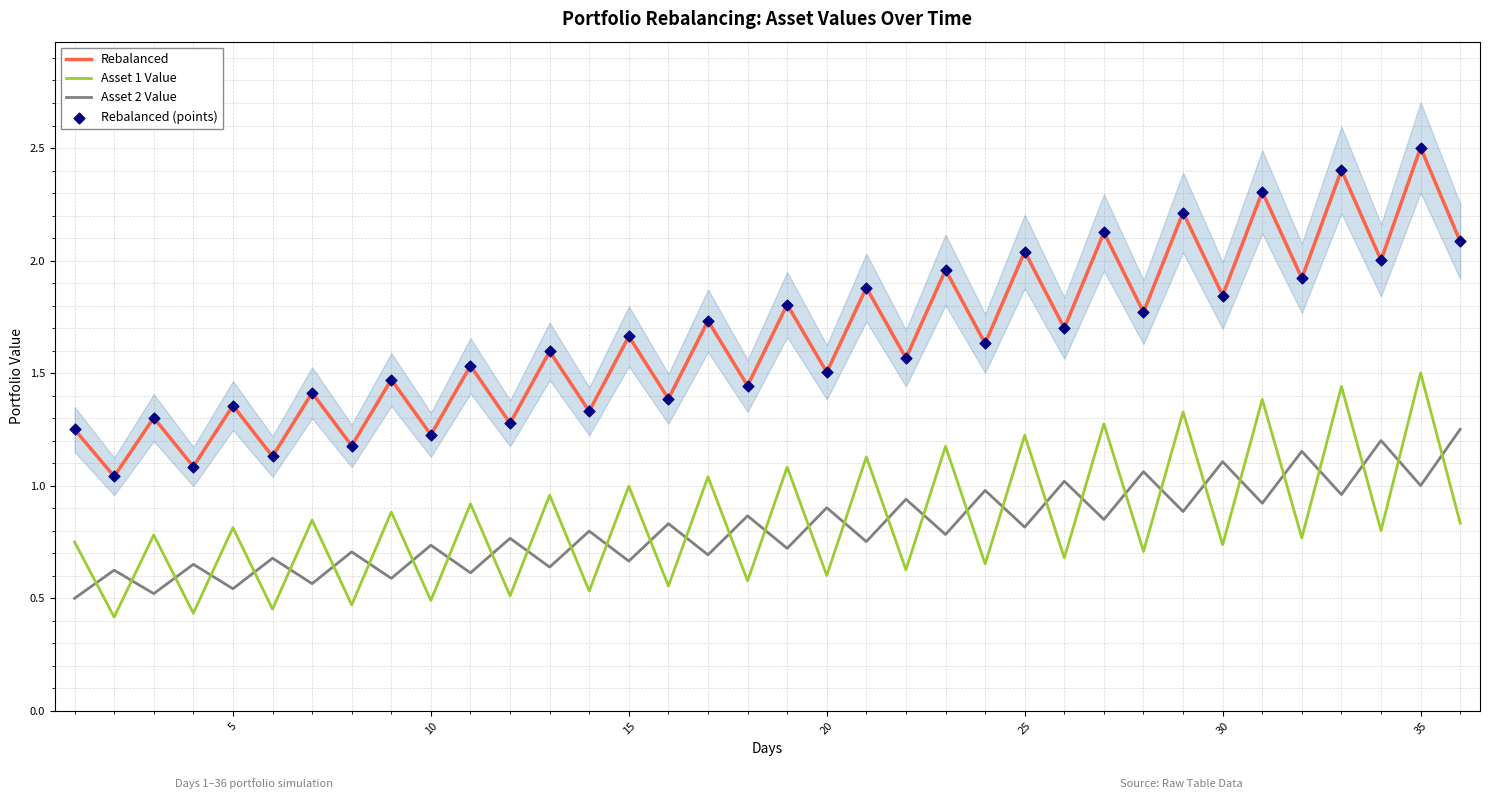

True or false: Asset 2 Value and Rebalanced intersect in this chart.

False